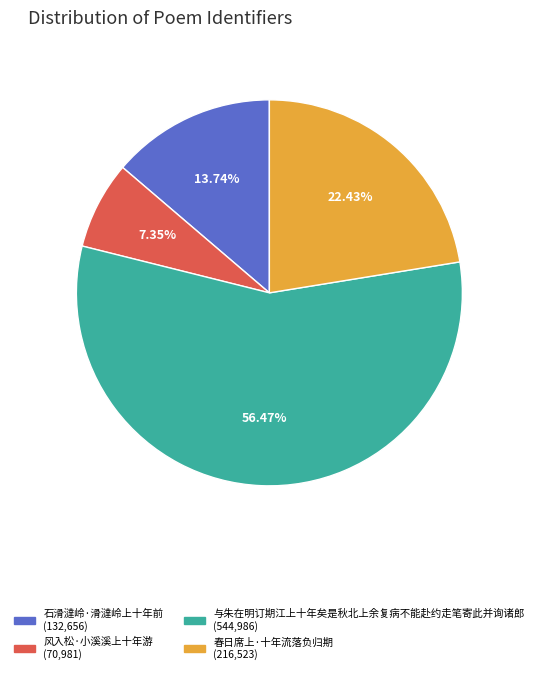

Count the number of slices in the pie.

4